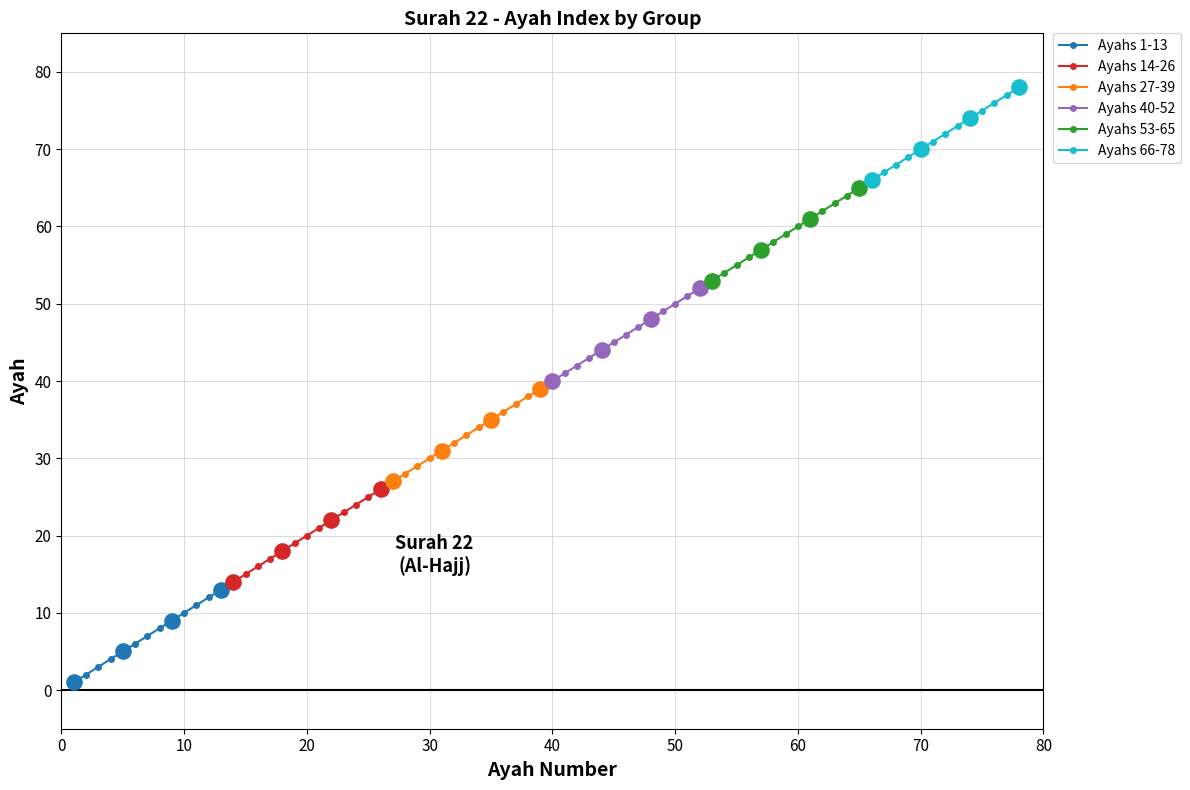

What are all the series names shown in the legend?

Ayahs 1-13, Ayahs 14-26, Ayahs 27-39, Ayahs 40-52, Ayahs 53-65, Ayahs 66-78